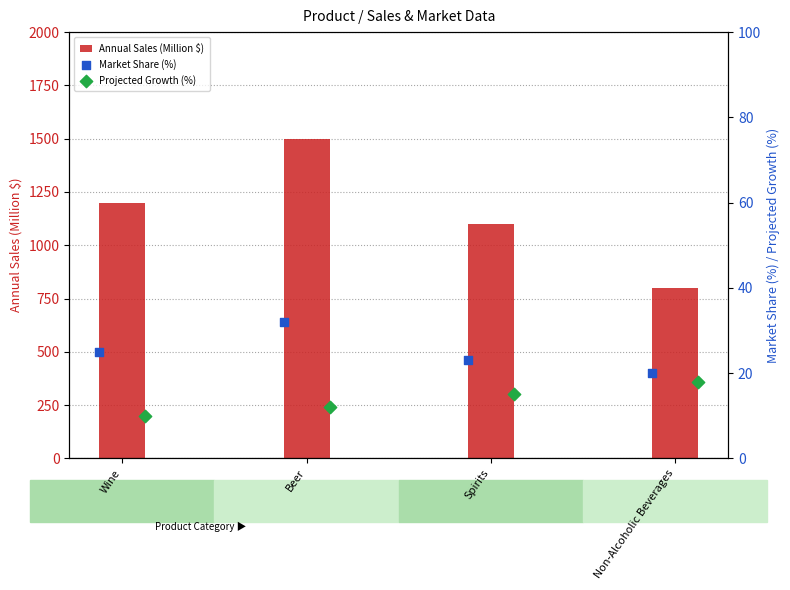

What is the sum of the Annual Sales (Million $) values at Non-Alcoholic Beverages and Wine?

2000